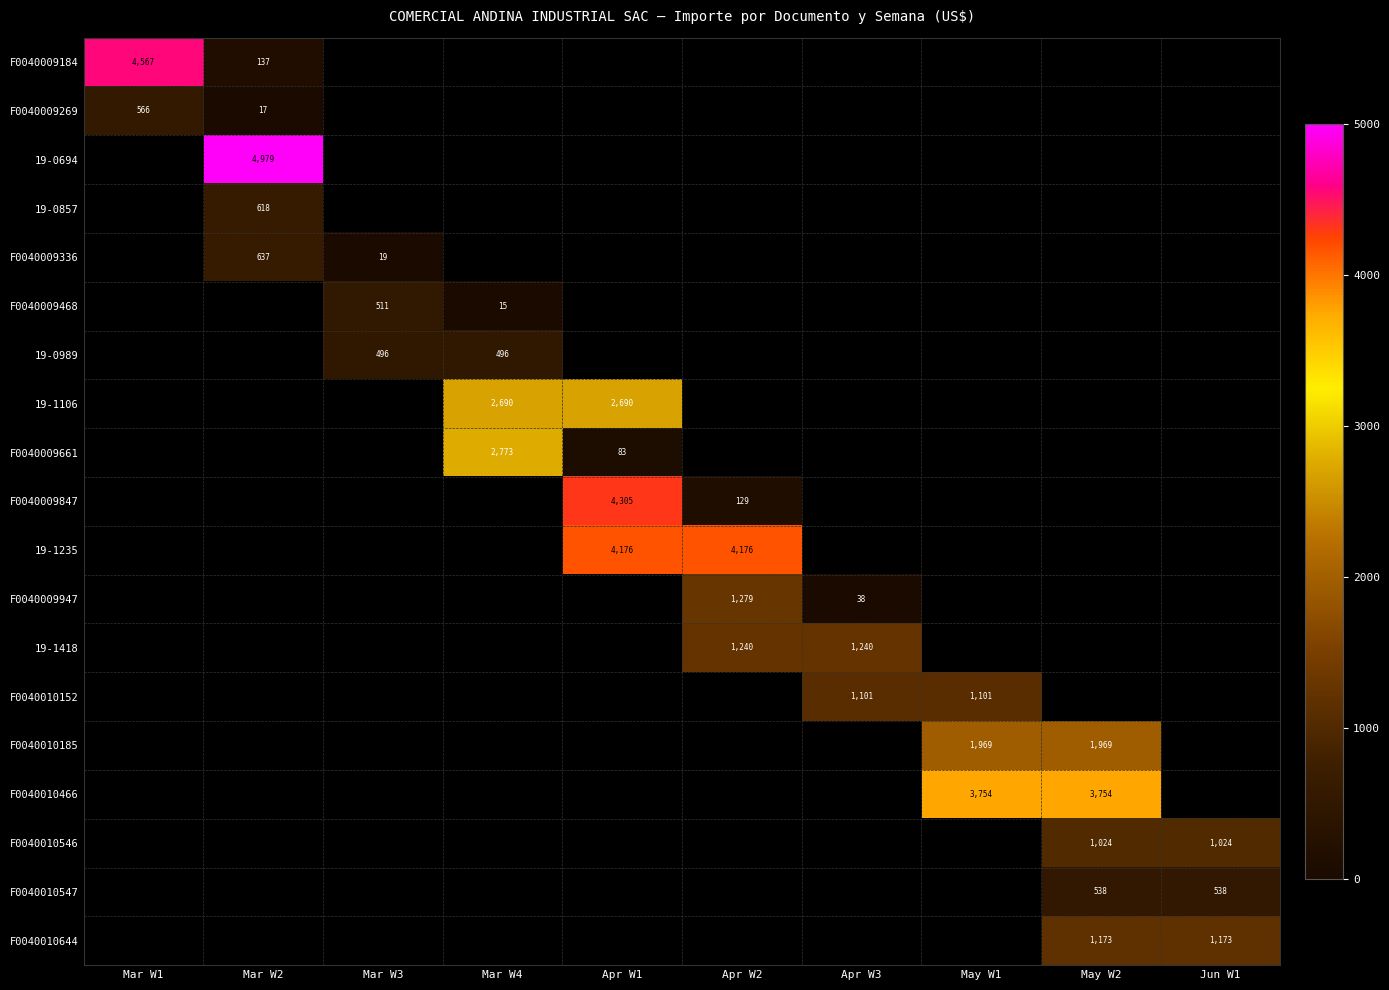

True or false: 19-1106 has a value of 2690.0 at Mar W4.

True